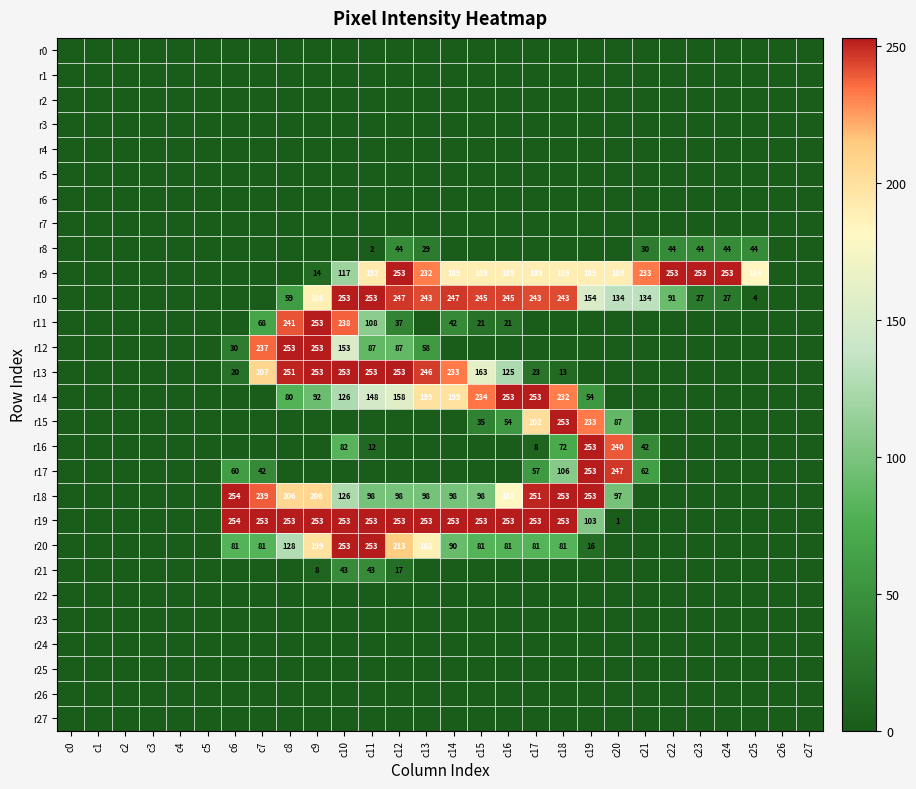

The value of r18 at c13 is 56. True or false?

False